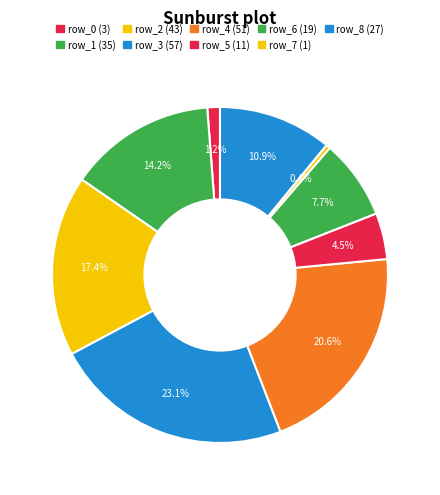

What is the smallest slice in the pie chart?

row_7